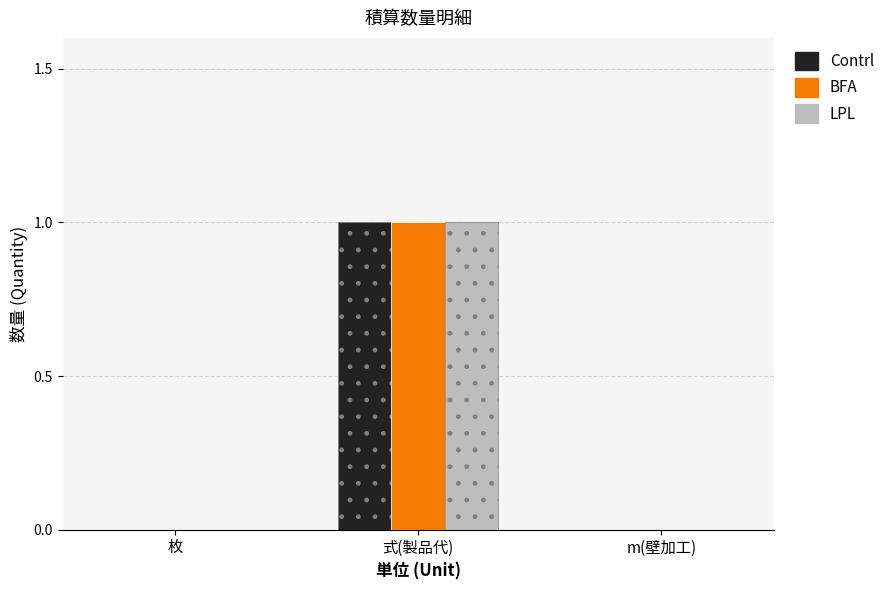

Which category has the highest value in the BFA series?

式(製品代)